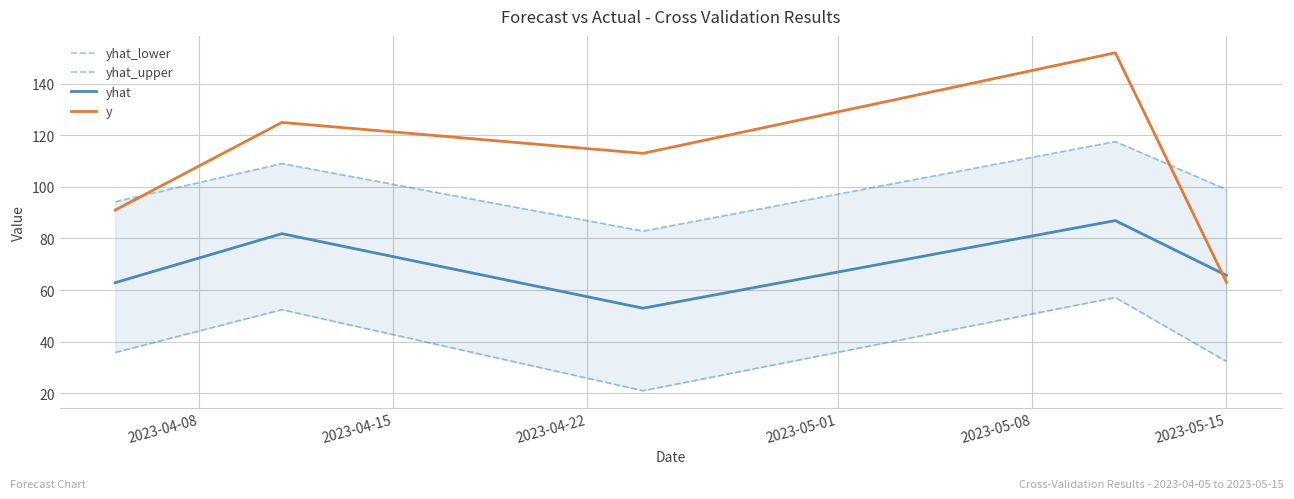

After their last crossing, which series has the higher values: yhat or y?

yhat